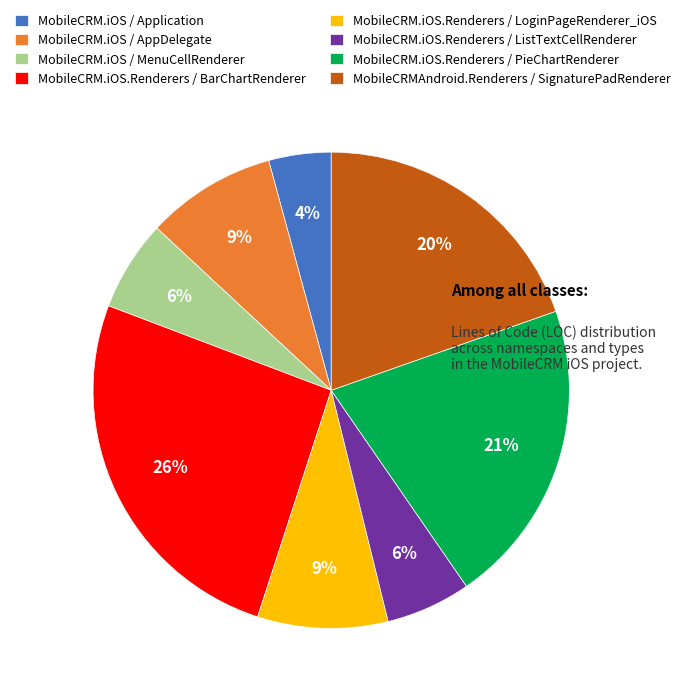

To the nearest percent, what is the difference between the MobileCRM.iOS.Renderers / BarChartRenderer and MobileCRM.iOS.Renderers / LoginPageRenderer_iOS slice percentages?

17%